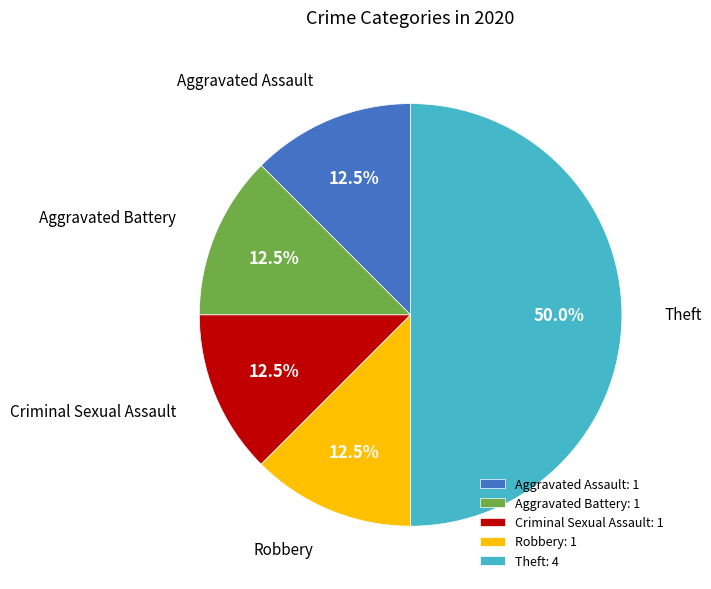

Between Aggravated Assault and Theft, which is larger?

Theft